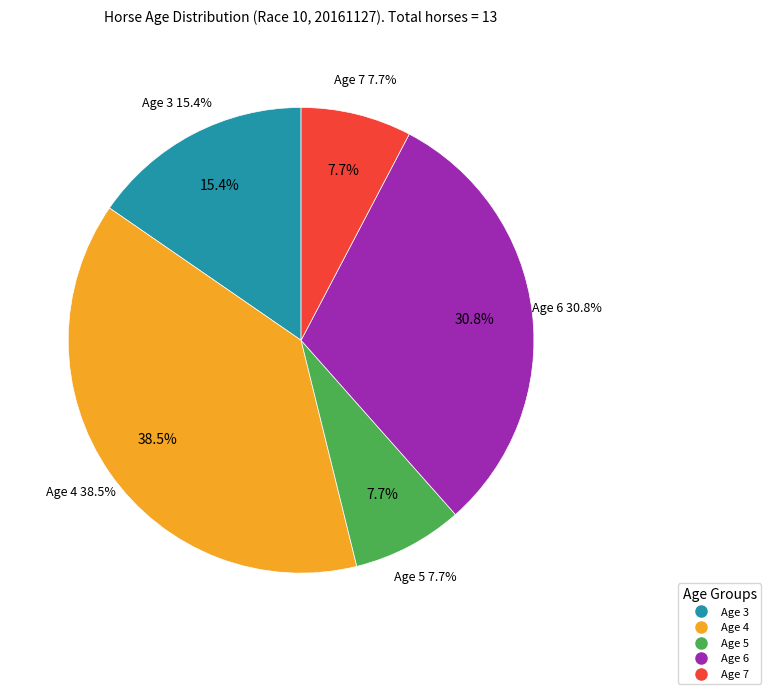

True or false: Age 6 accounts for 39% of the total.

False